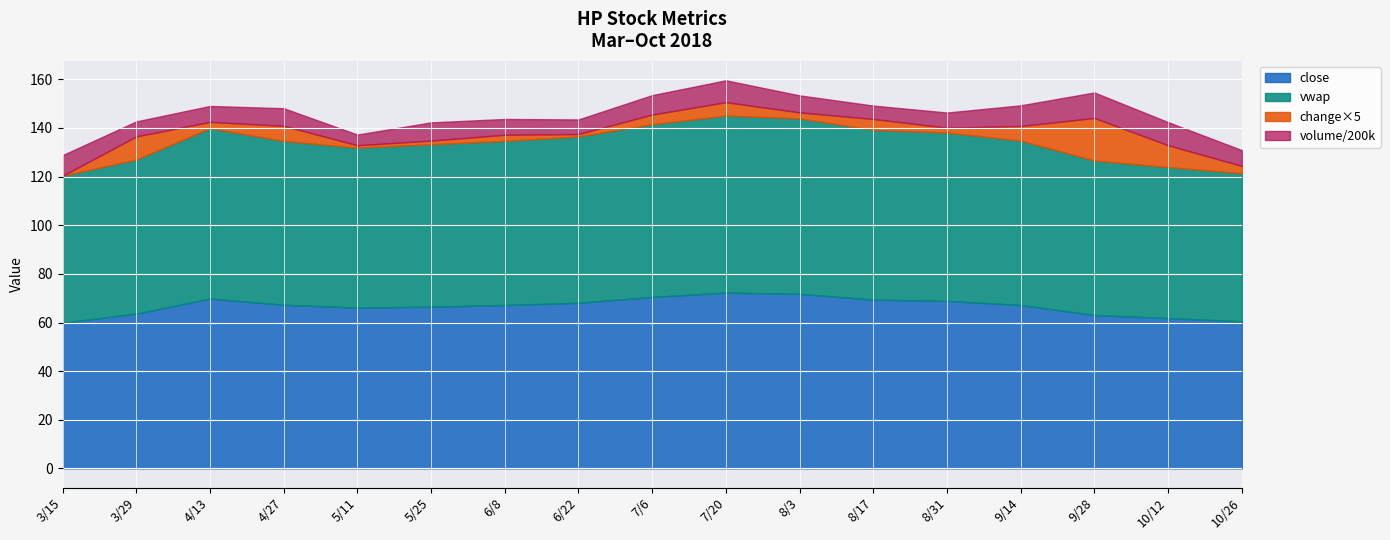

The value of close at 4/13 is 69.9. True or false?

True